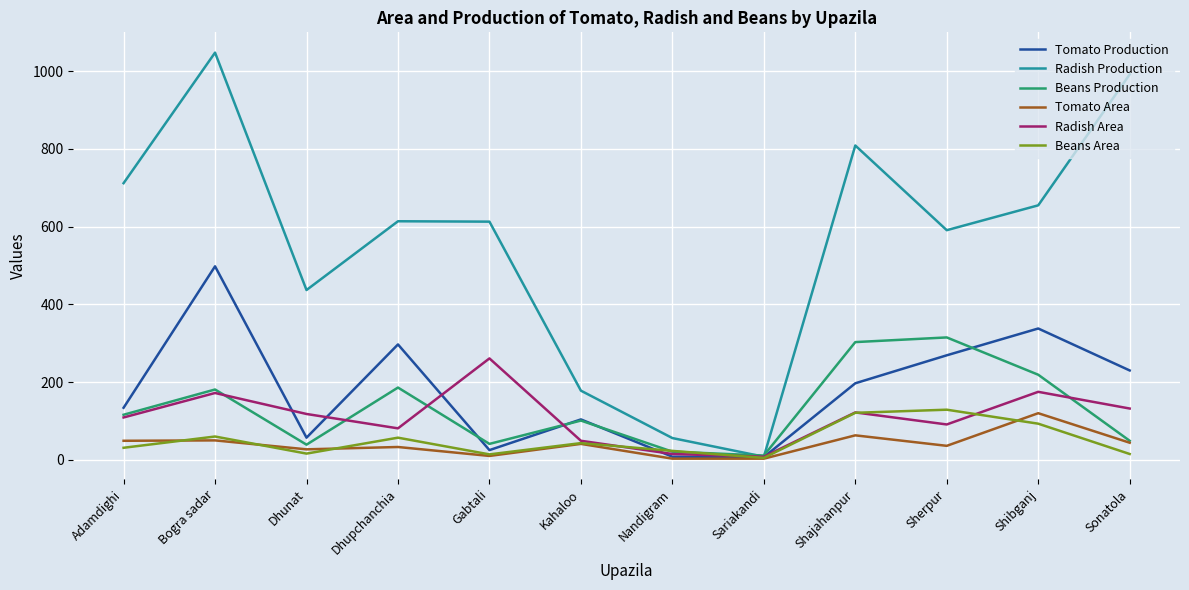

What is the highest value of the Radish Production series?

1048